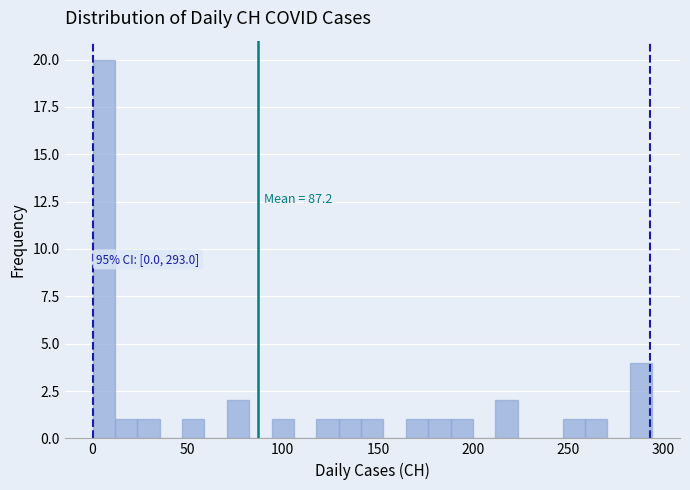

Around what value on the x-axis is the tallest bar? Give the approximate position of its centre, as read against the axis.

5